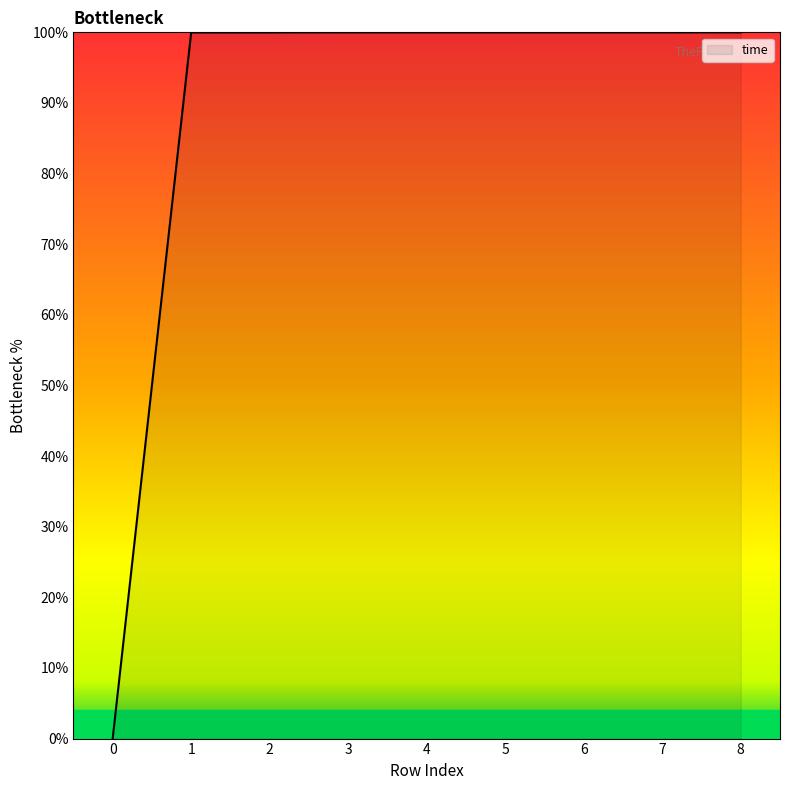

Reading left to right, transcribe all the data shown in this chart.

0.0	100.0	100.0	100.0	100.0	100.0	100.0	100.0	100.0